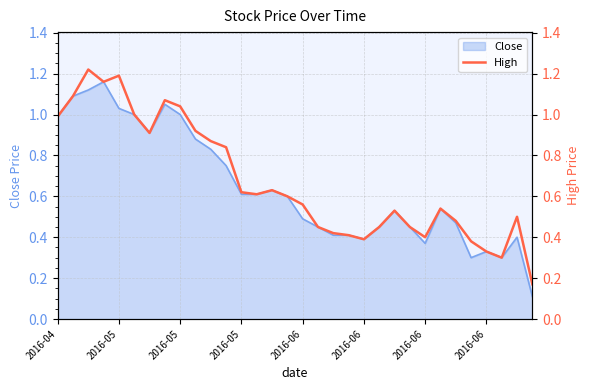

What value does the data have at 17?

0.5